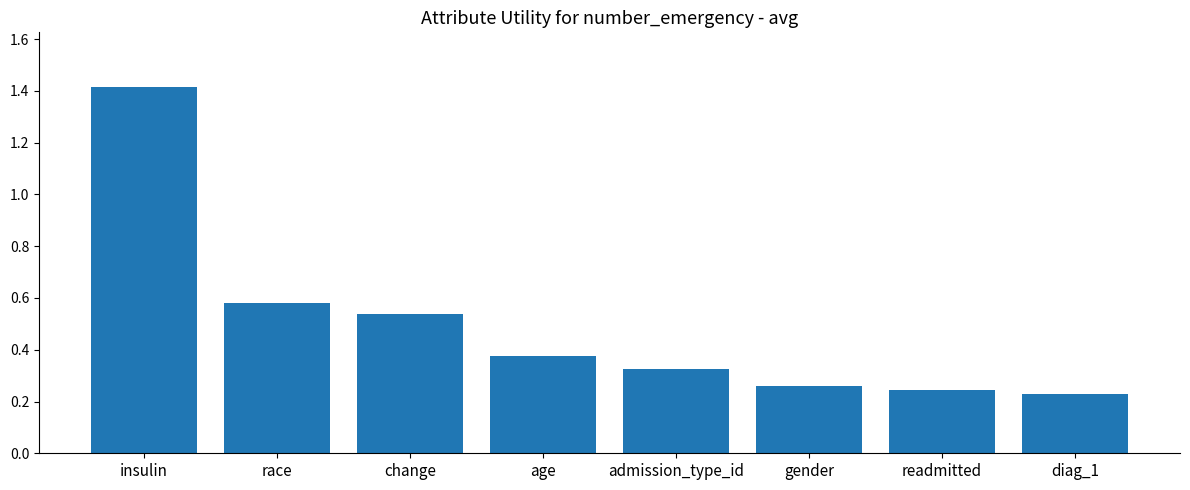

At which category does the chart reach its minimum across all series?

diag_1